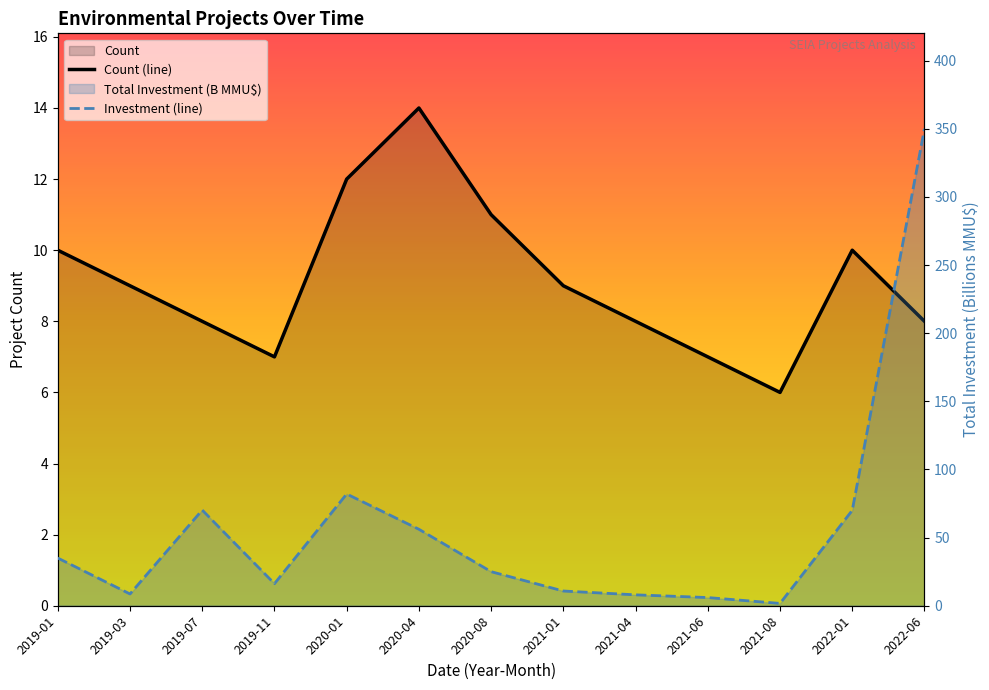

What is the spread (max minus min) of values at 2022-06?

342.0